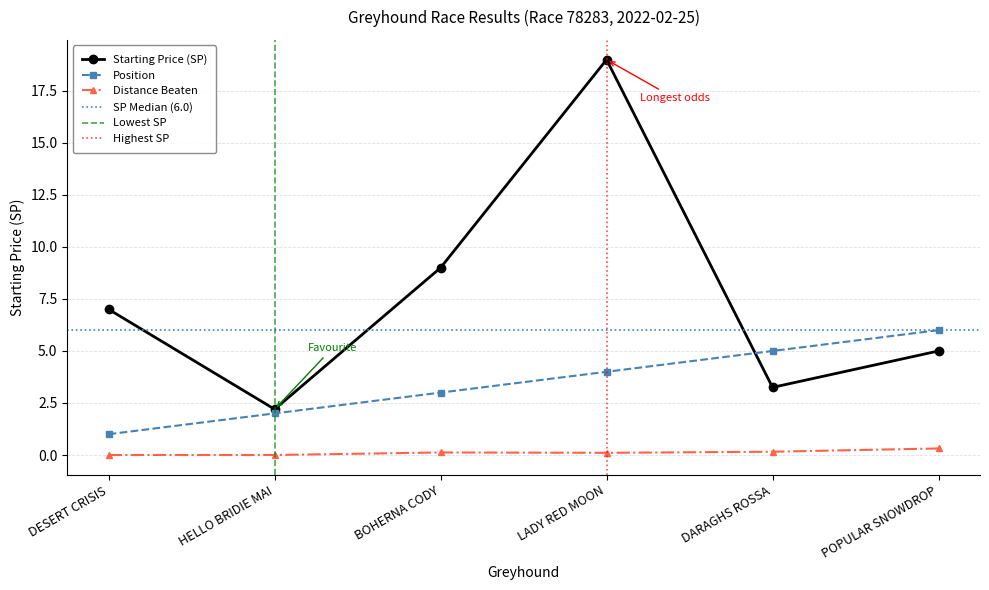

The distance_beaten series shows 0.2 at BOHERNA CODY. True or false?

False